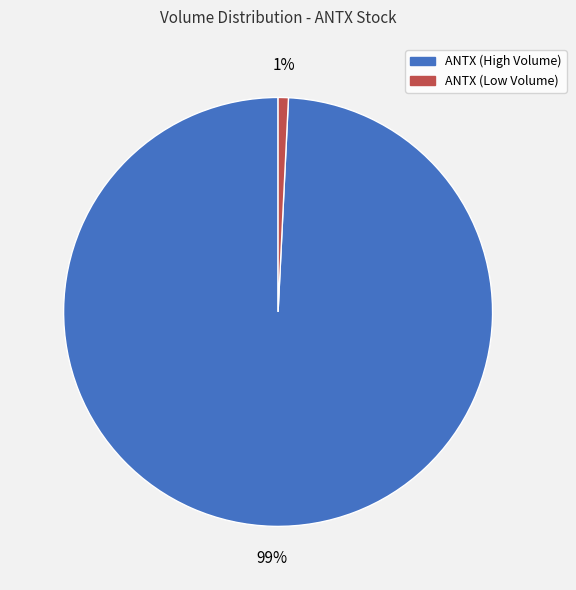

Which category accounts for the majority?

ANTX (High Volume)